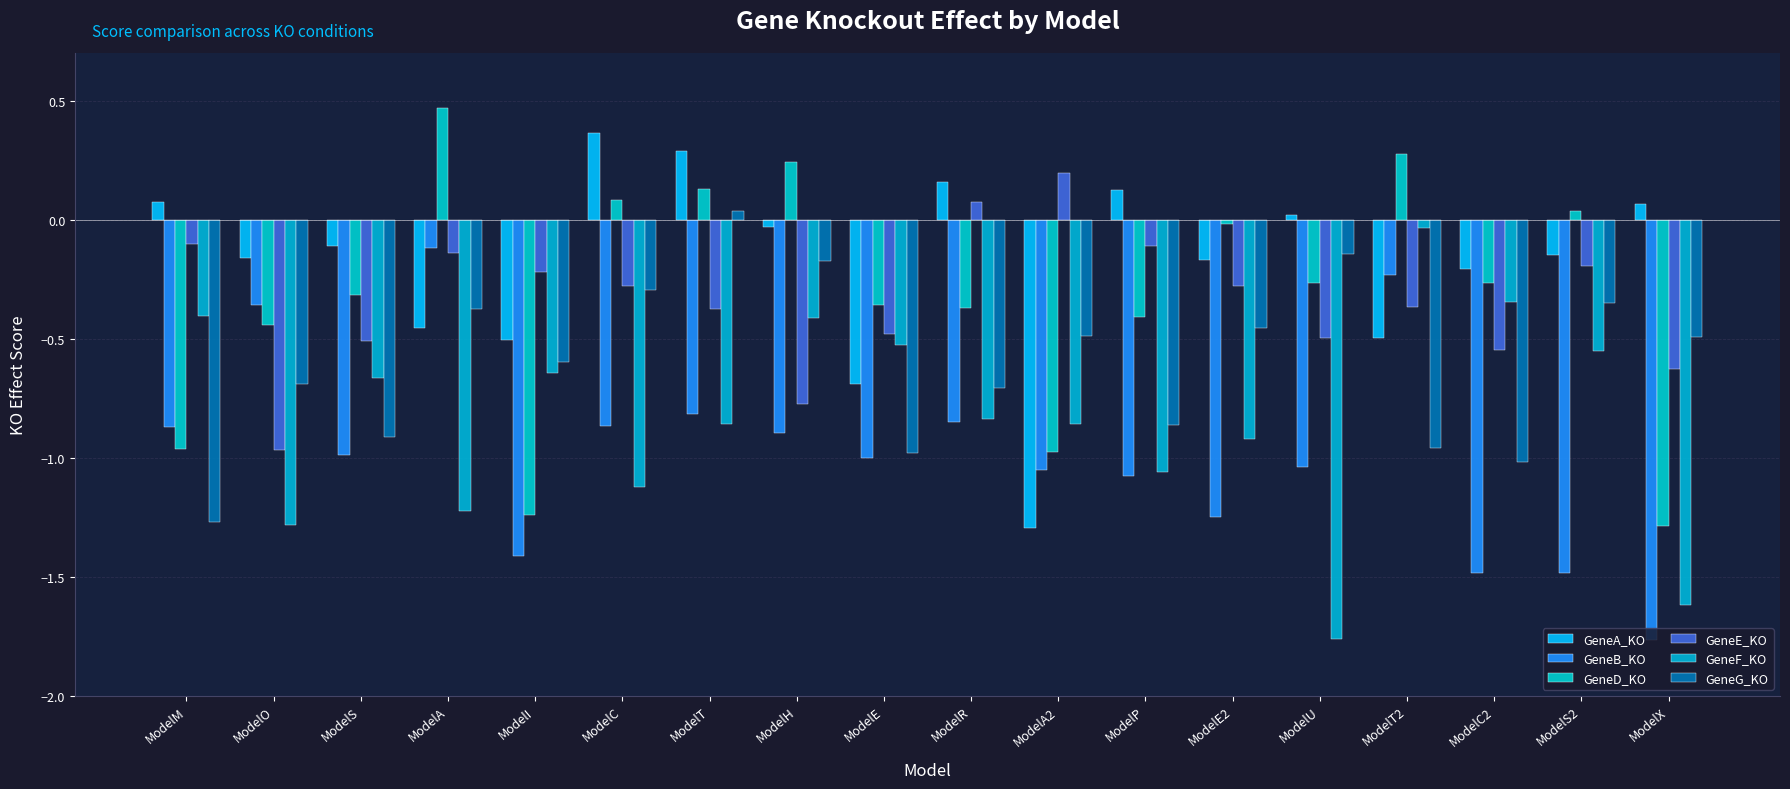

Count the number of data series in this chart.

6